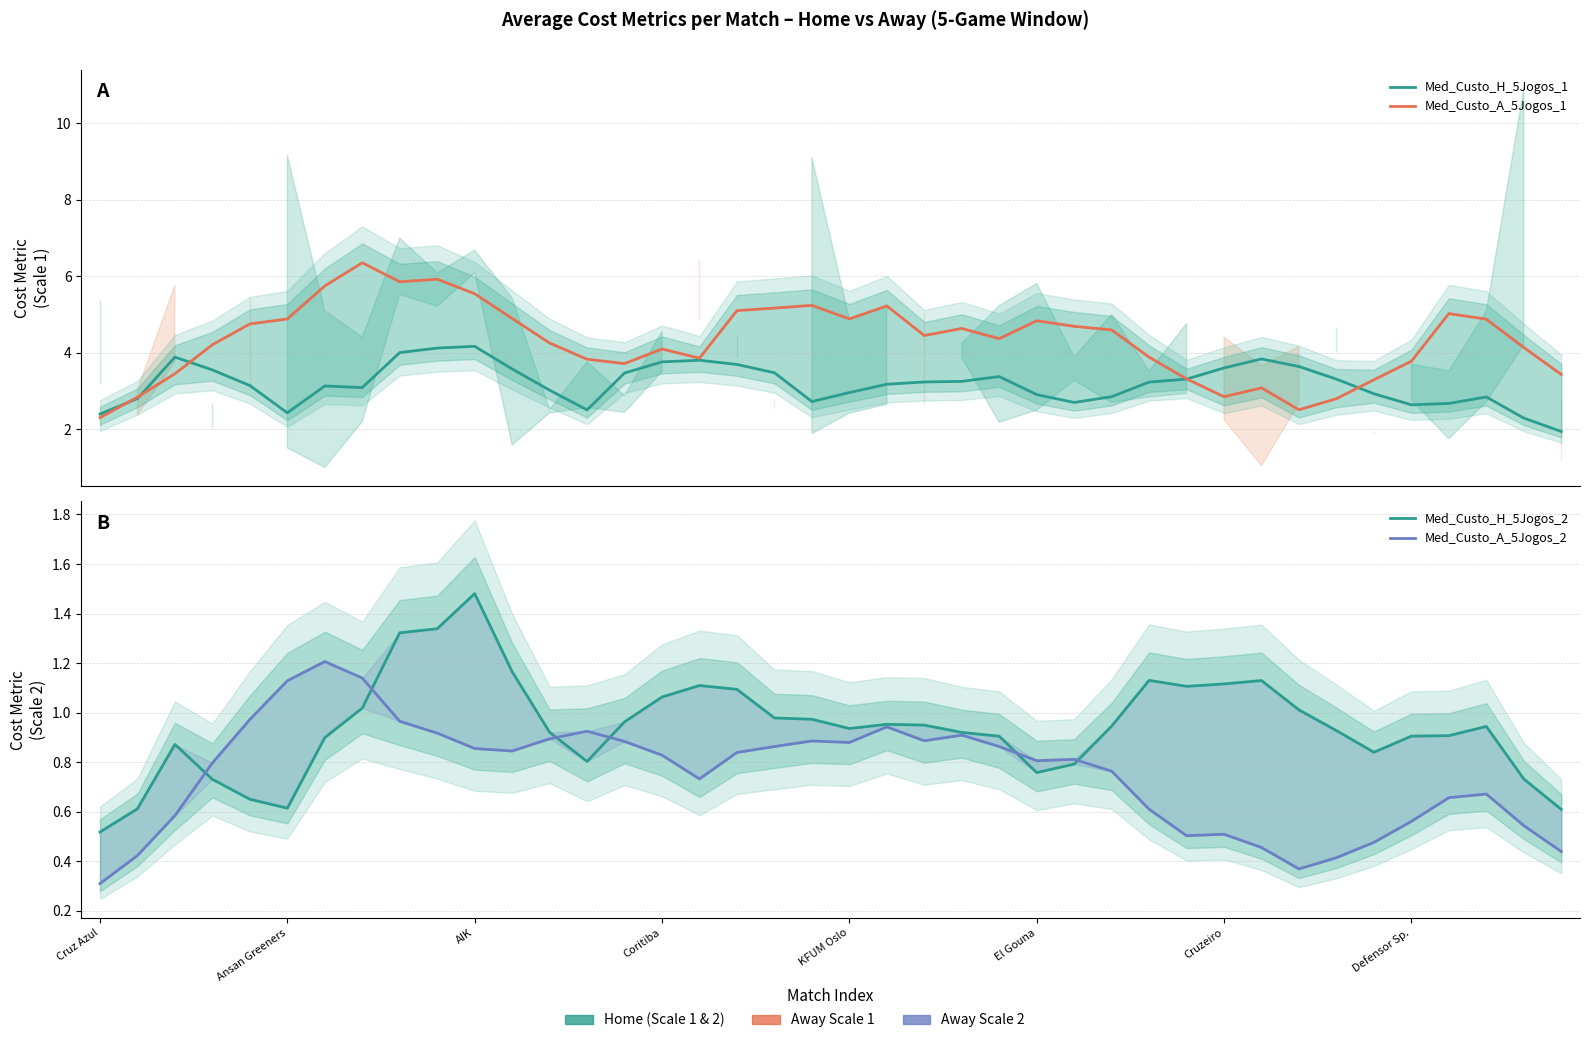

Read the Med_Custo_H_5Jogos_2 value at 13.

0.8